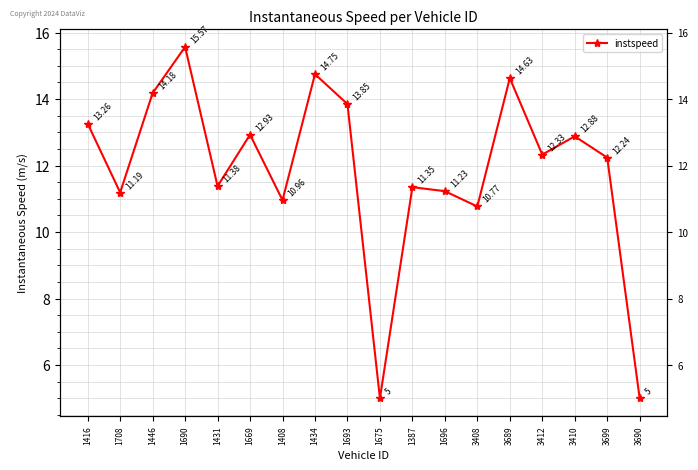

What is the greatest value displayed?

15.6